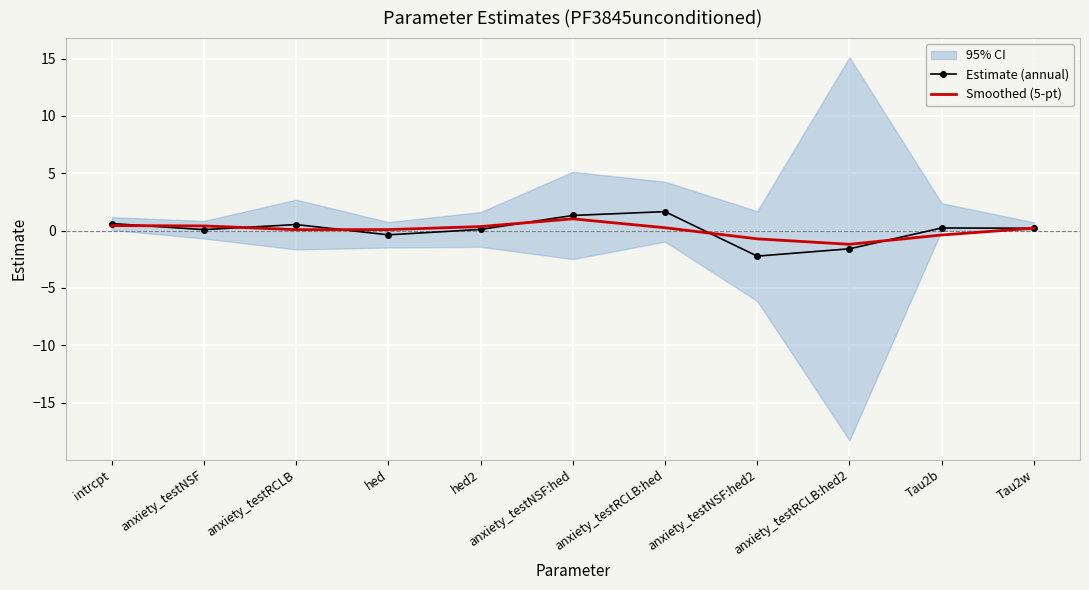

True or false: Estimate (annual) has more than 1 interior local peaks.

True